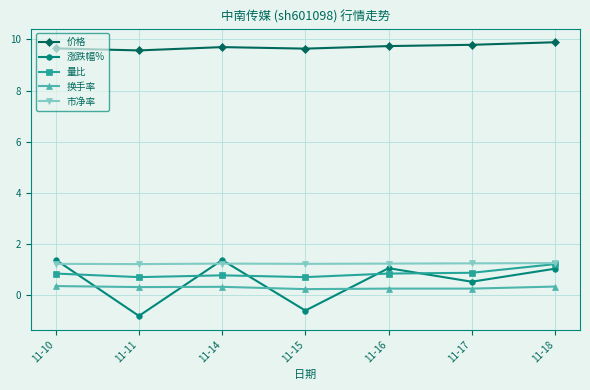

Which series has the largest total across all categories?

价格